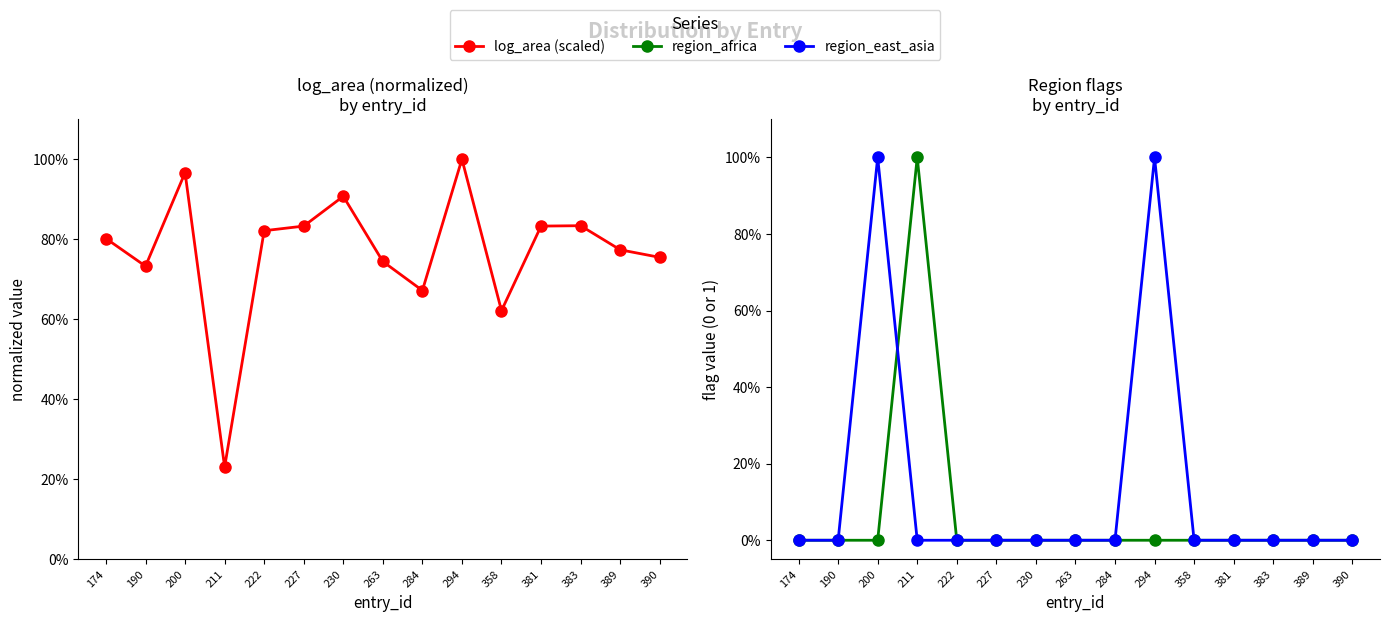

What is the sum of all log_area (scaled) values?

11.5